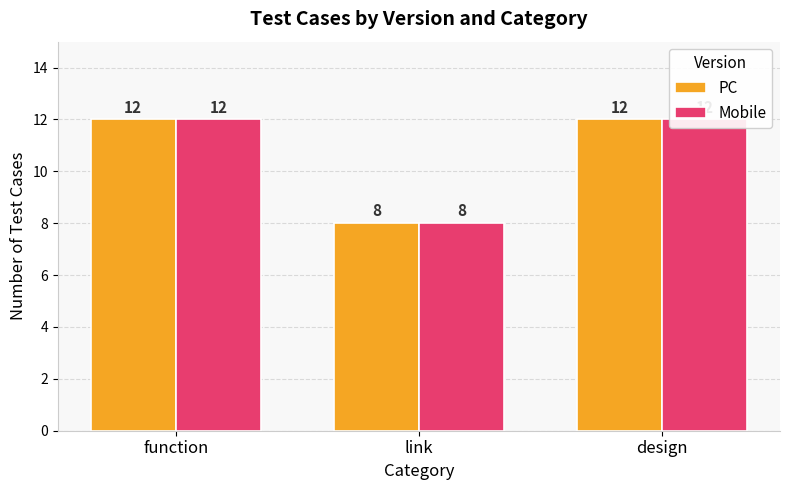

Which series has the largest range (max minus min)?

PC